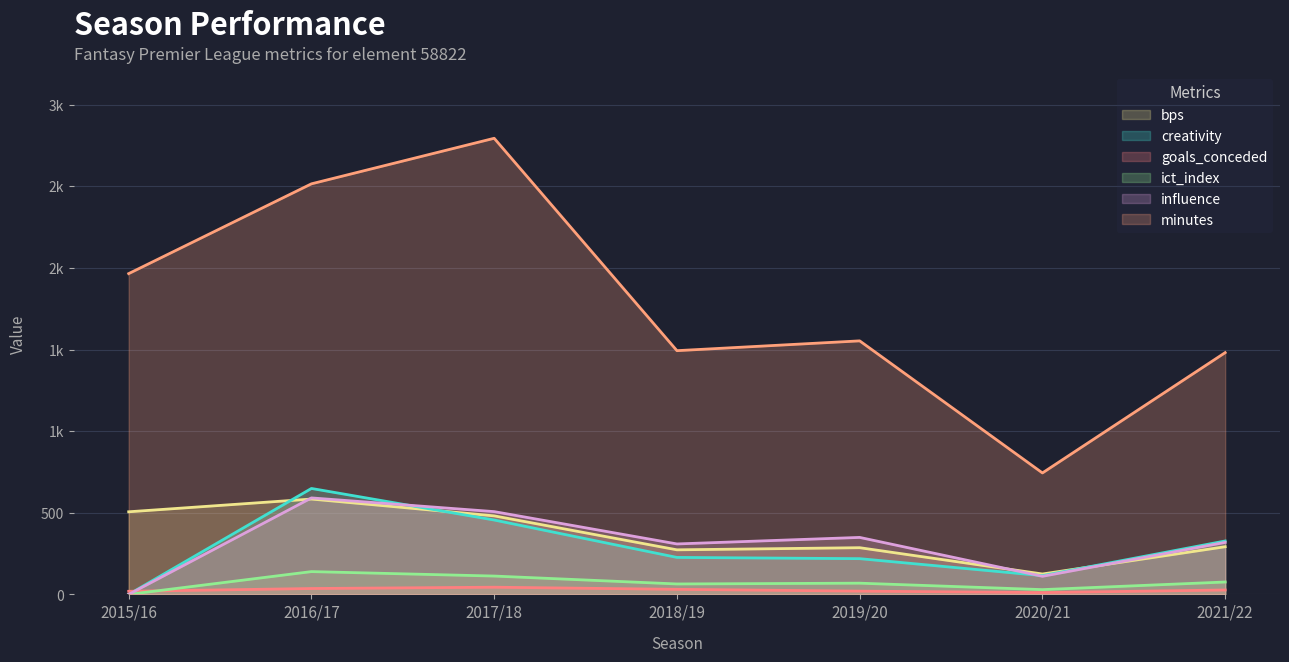

At which category is the sum across all series the highest?

2016/17